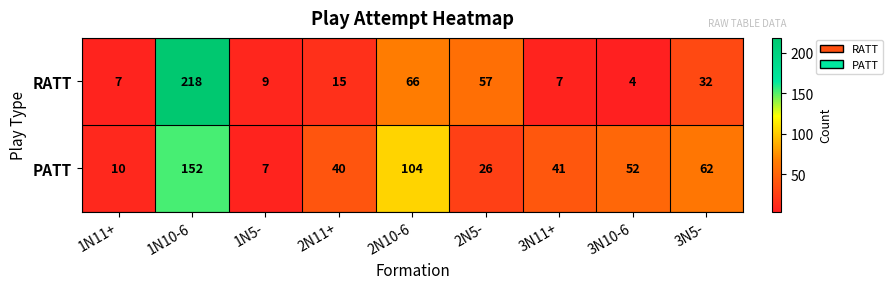

Which category has the lowest value in the RATT series?

3N10-6